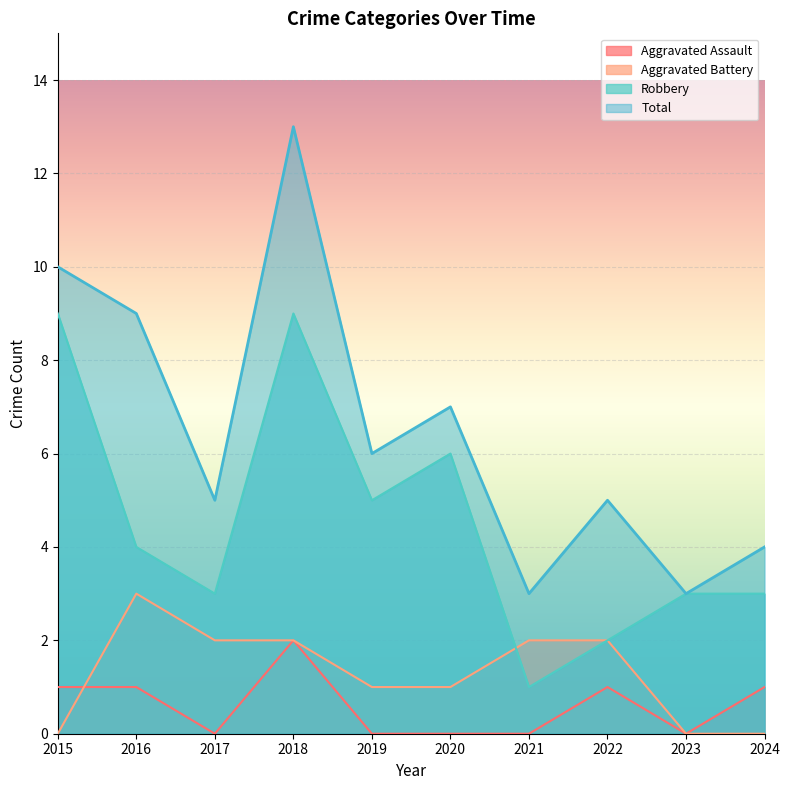

What is the total value across all series at 2015?

20